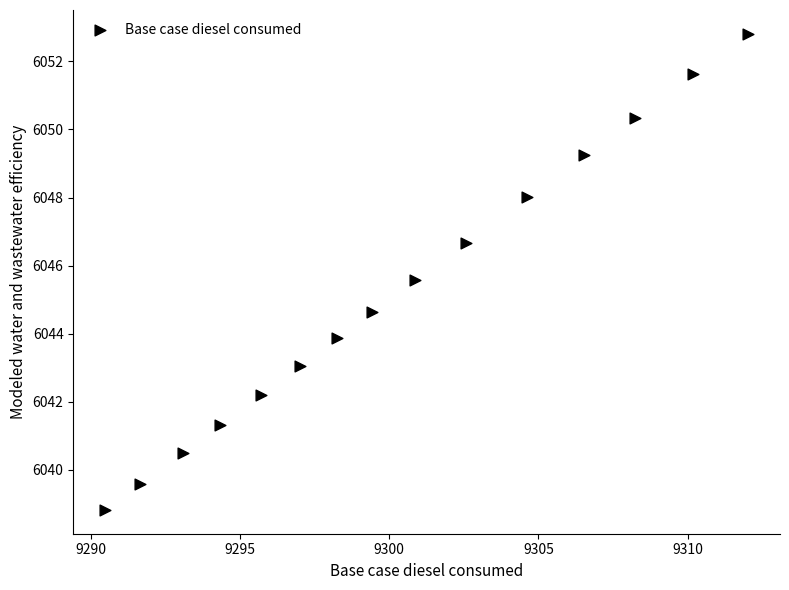

What is the range of X values (max minus min)?

21.5